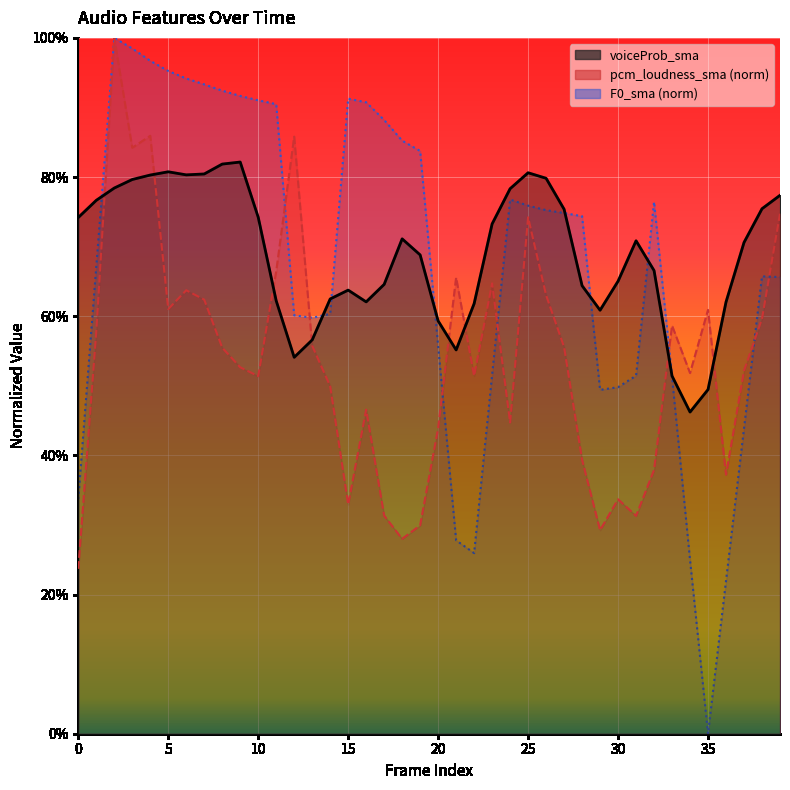

How many series are shown in this chart?

3